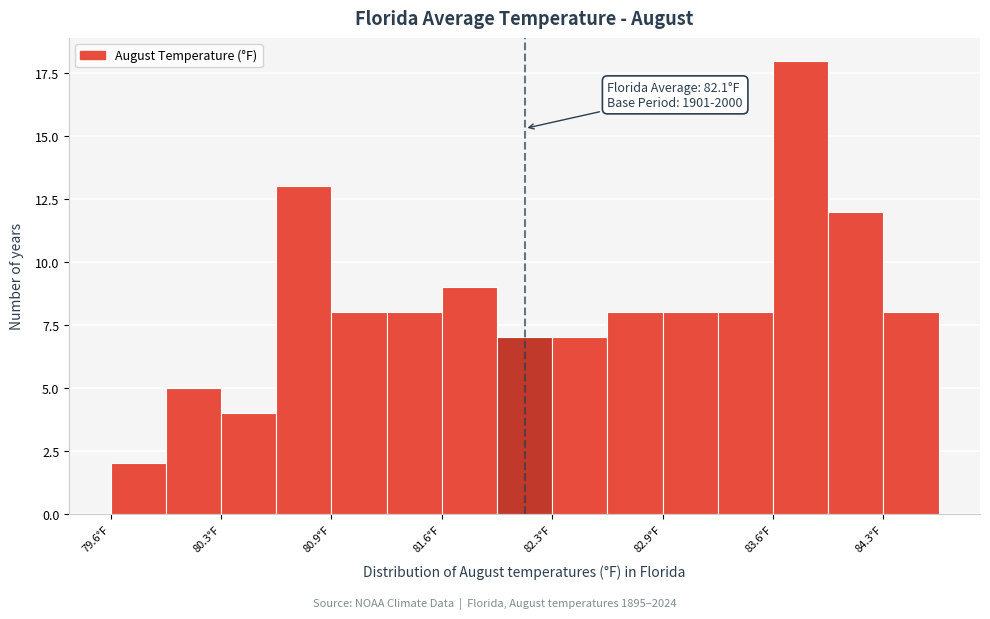

Read against the x-axis, roughly where is the centre of the tallest bar?

83.8